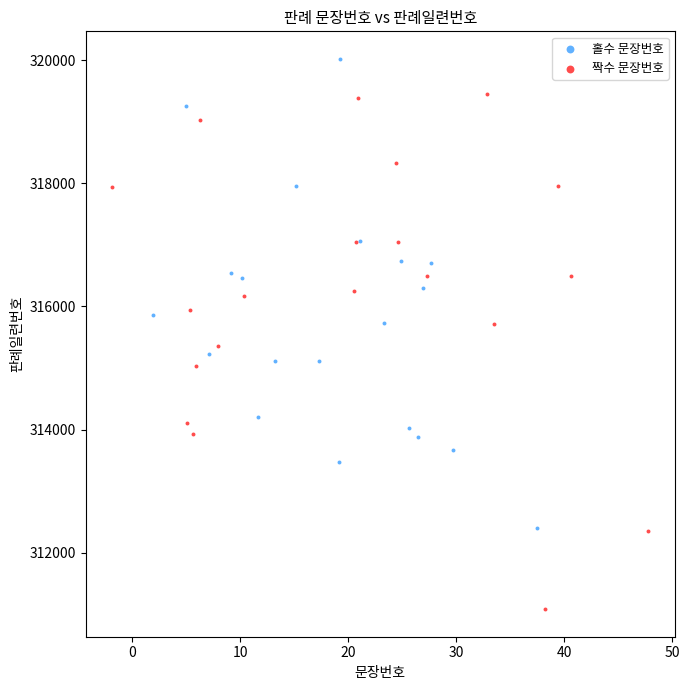

Which series reaches the minimum Y coordinate?

짝수 문장번호